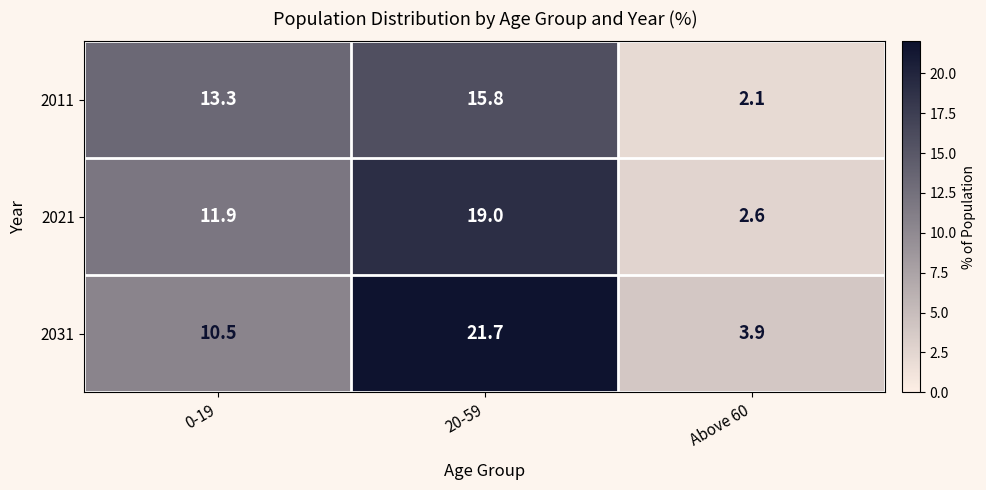

What is the sum of all 2021 values?

33.5